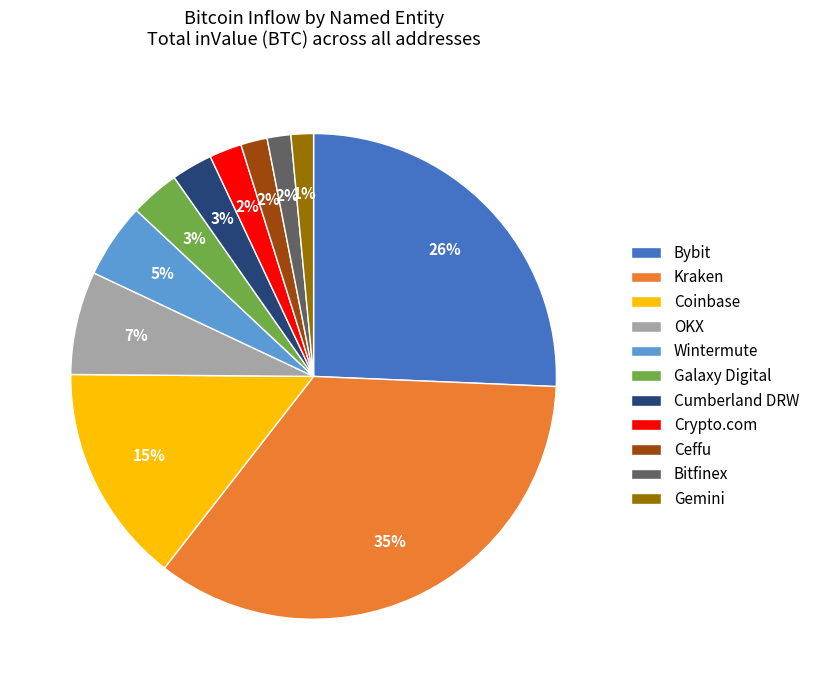

Is the sum of Bitfinex and Wintermute greater than half?

No